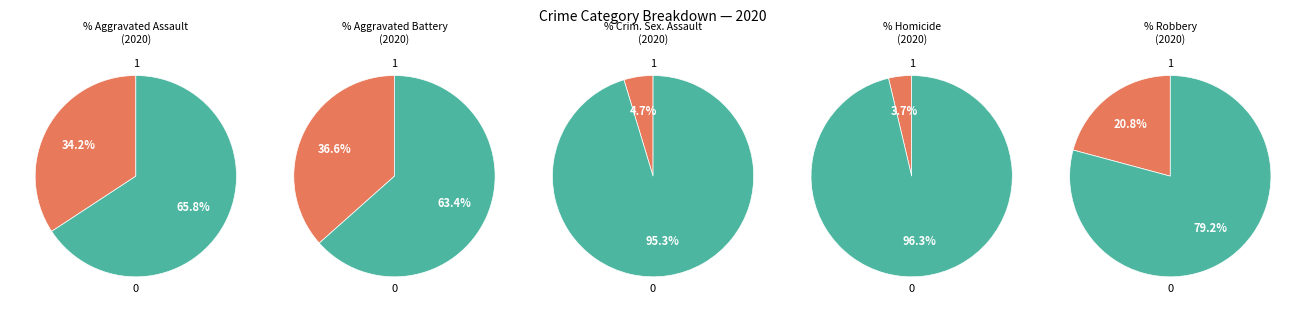

Combined, do 0 and 4 account for over 50%?

No